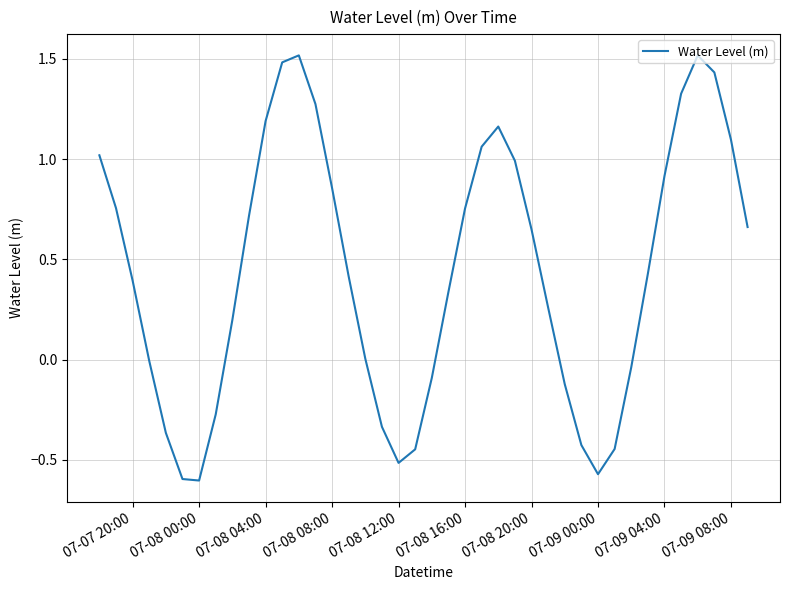

What is the greatest value displayed?

1.5